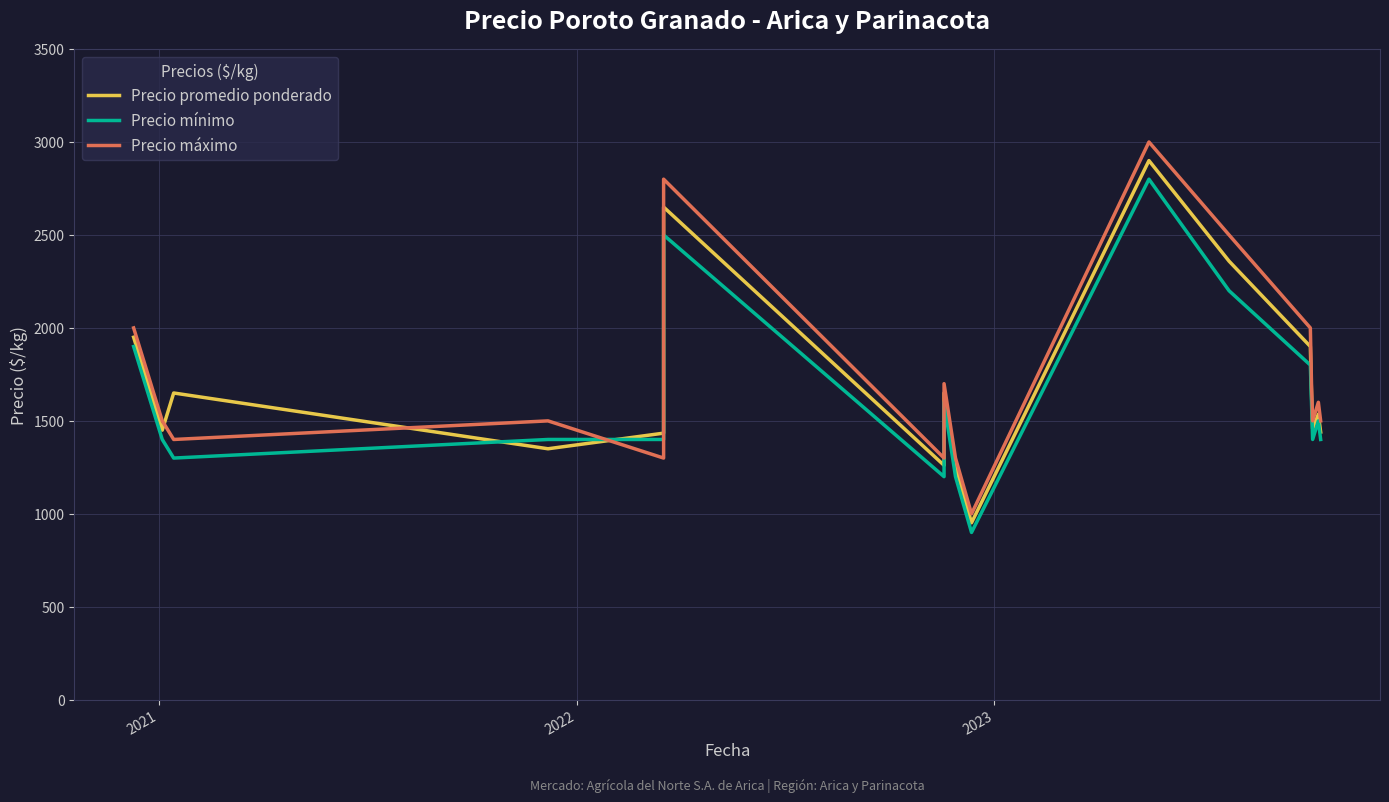

What is the lowest value of the Precio máximo series?

1000